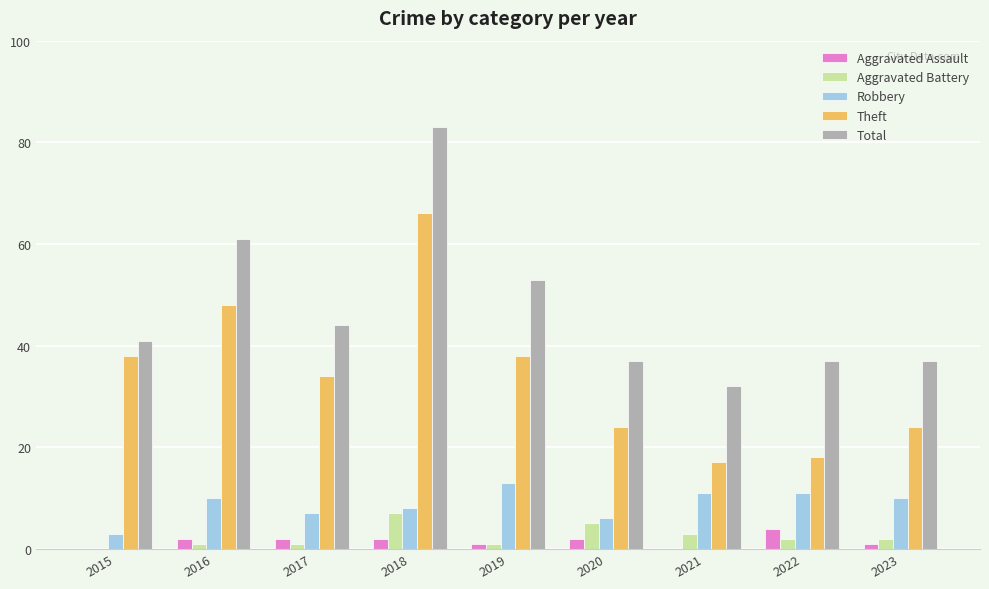

At which category is the sum across all series the highest?

2018